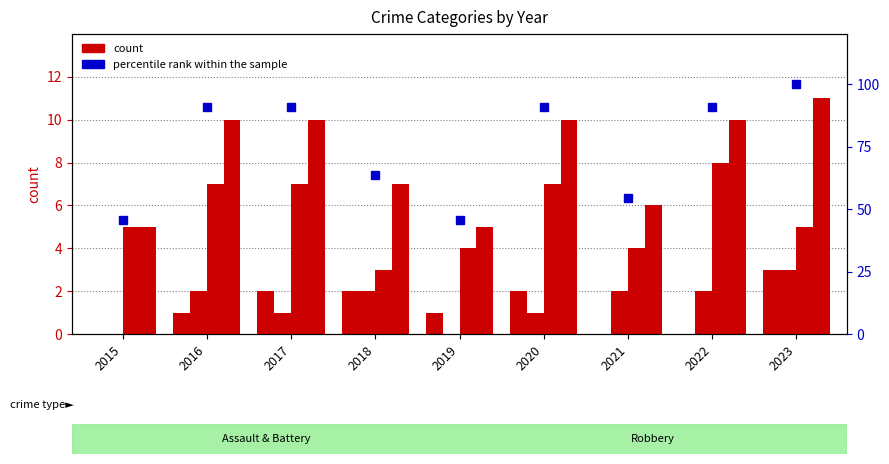

What is the lowest value of the Robbery series?

3.0